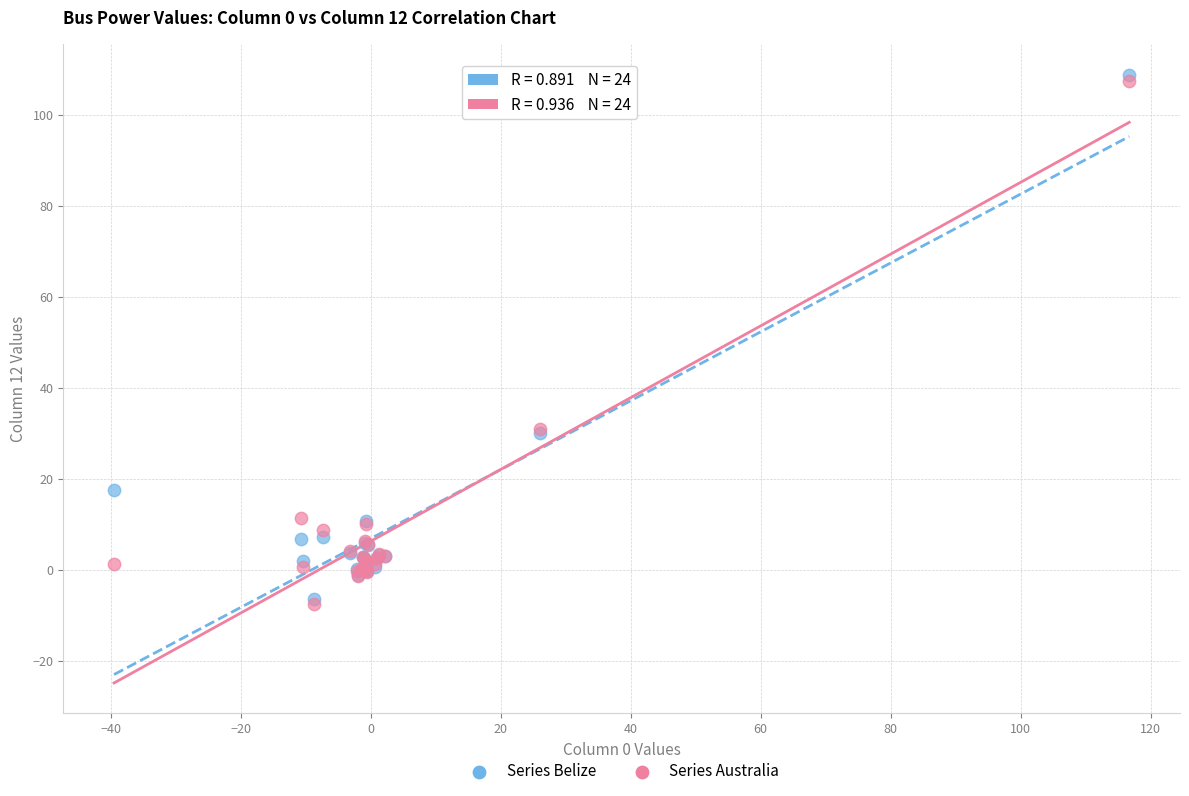

What are all the series names shown in the legend?

Series Belize, Series Australia